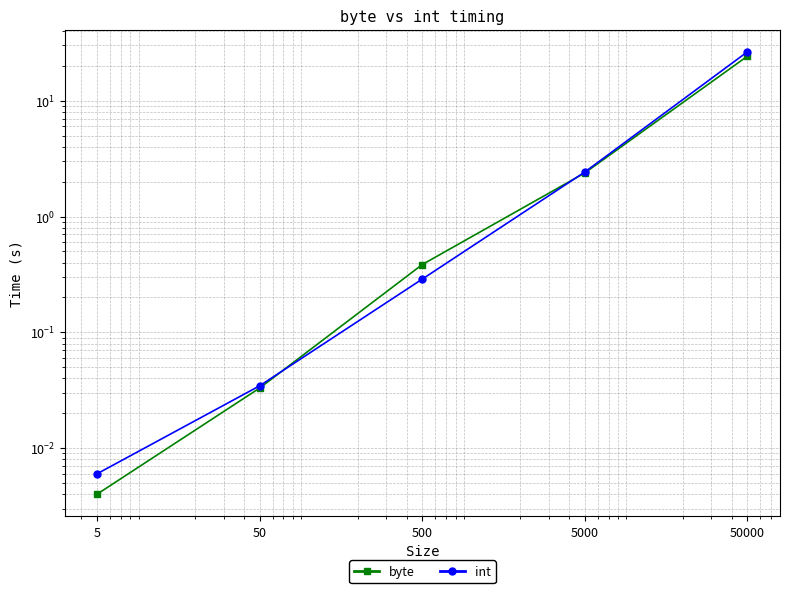

What is the average value of the int series?

5.8